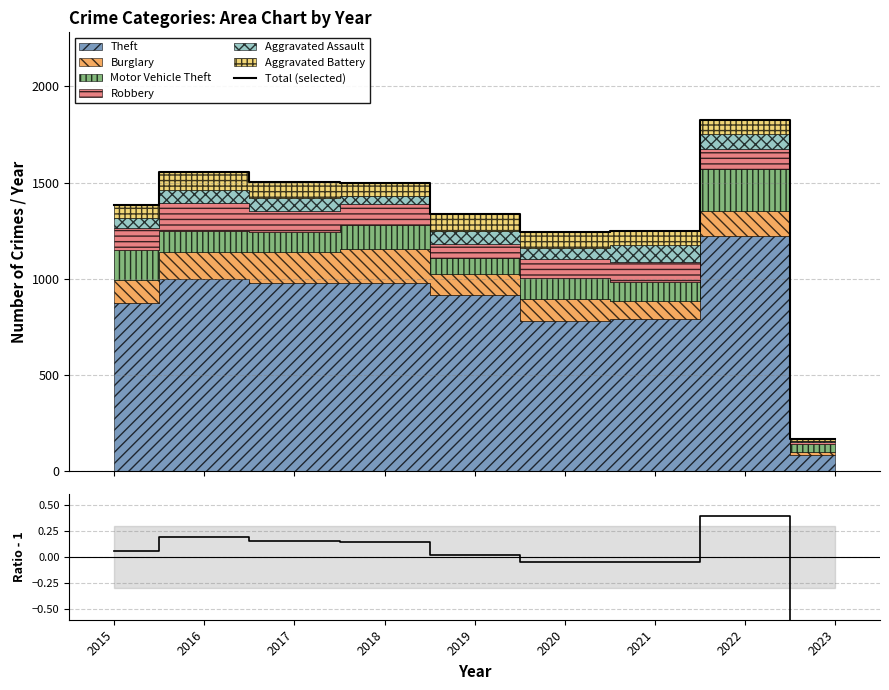

What is the highest value of the Total (selected) series?

1824